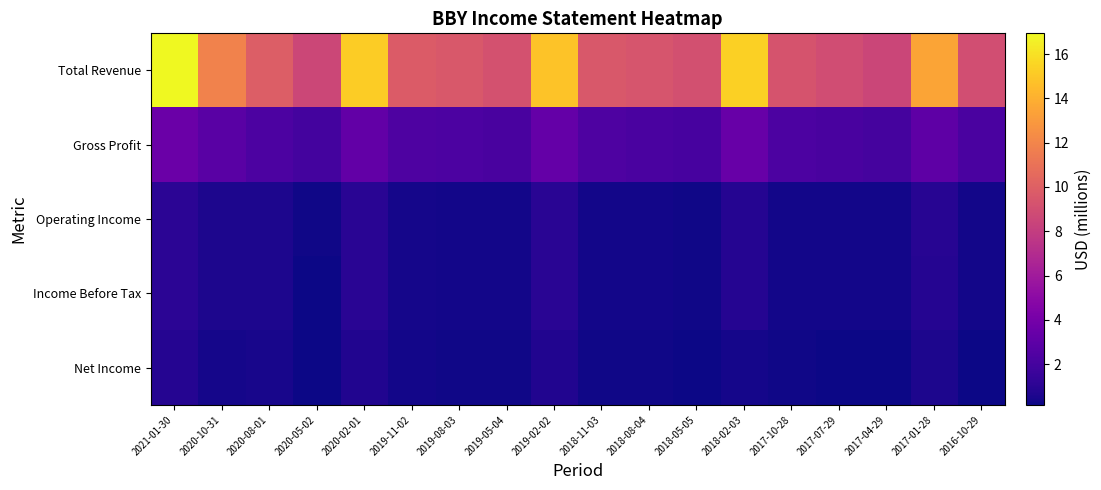

Between 2021-01-30 and 2018-11-03, which series saw the biggest shift?

Total Revenue